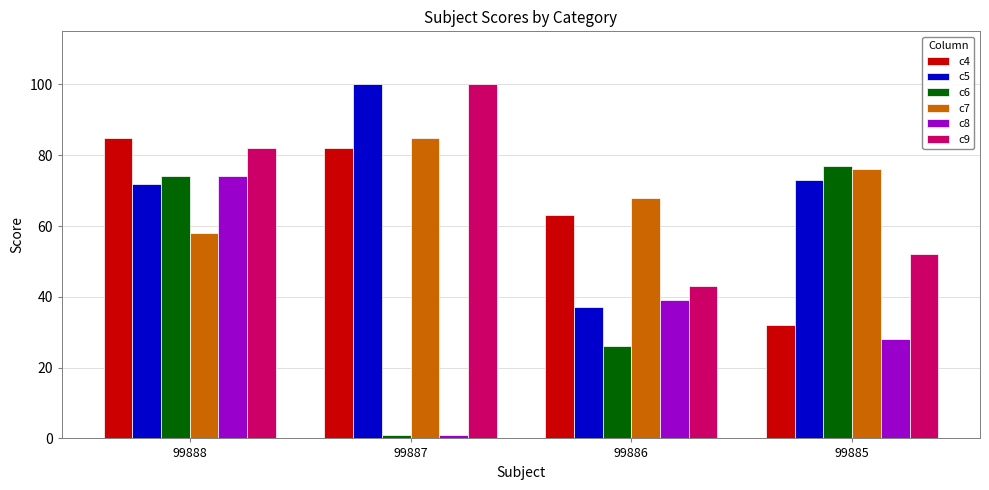

Reading left to right, extract all data points from this chart.

c4: 85	82	63	32
c5: 72	100	37	73
c6: 74	1	26	77
c7: 58	85	68	76
c8: 74	1	39	28
c9: 82	100	43	52